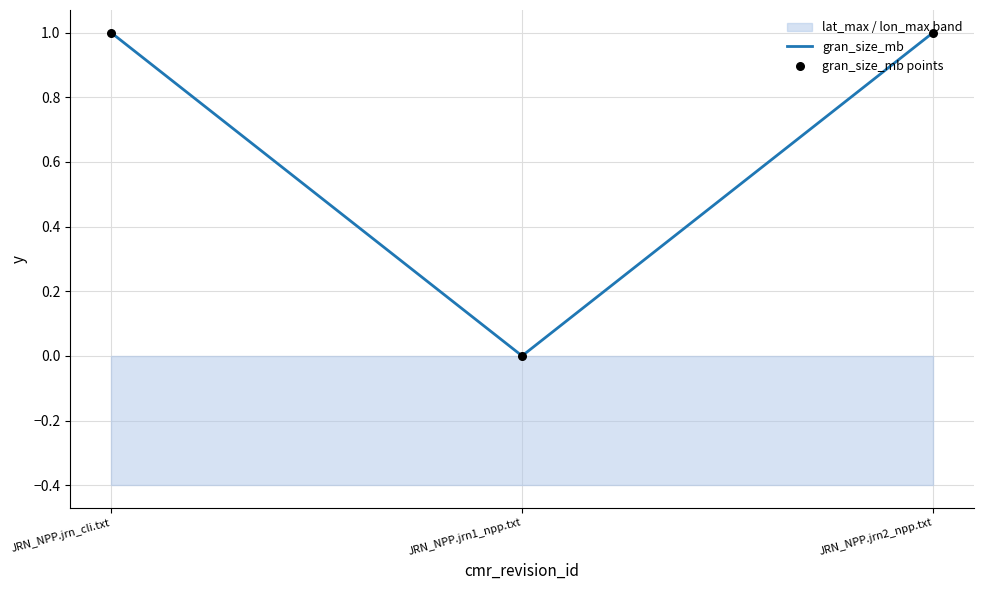

Which series reaches the maximum Y coordinate?

gran_size_mb